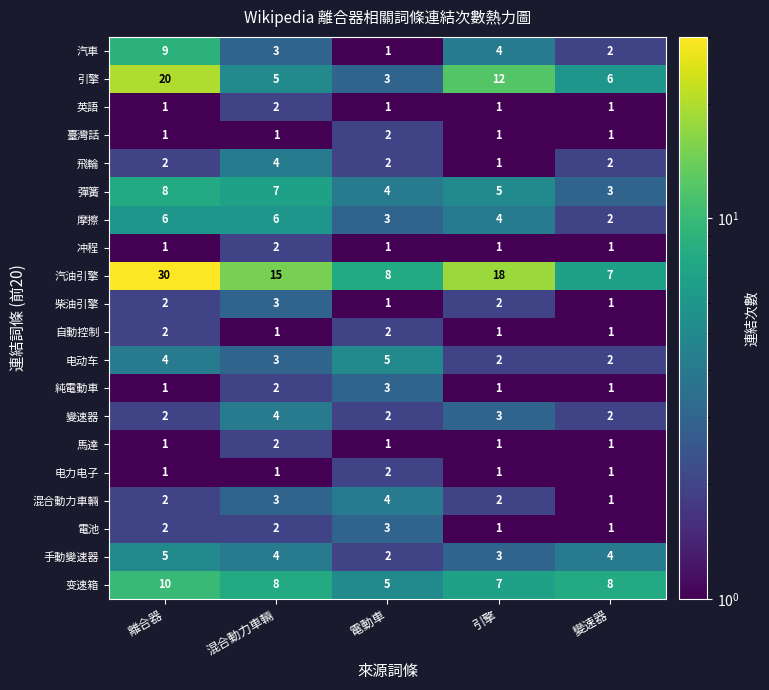

Between 離合器 and 引擎, which series saw the biggest shift?

汽油引擎